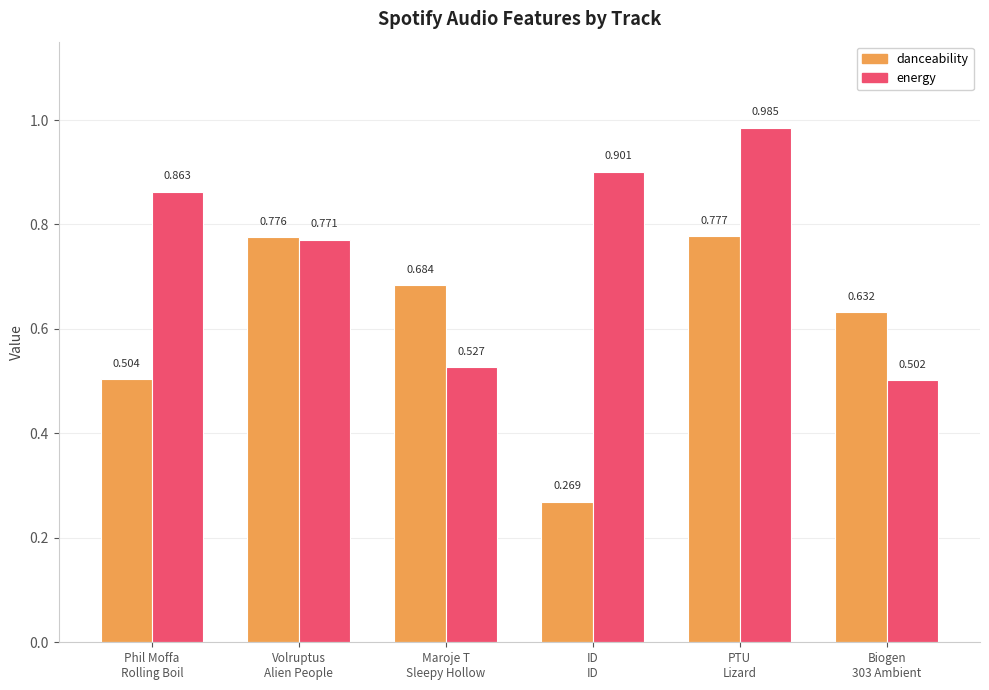

How many bars are there in total?

12